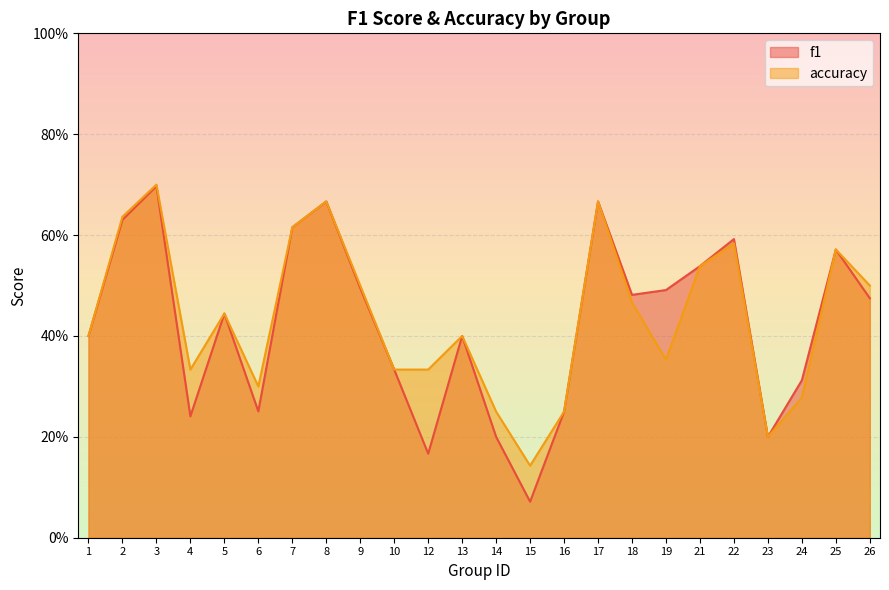

Between 25 and 22, which is larger?

22